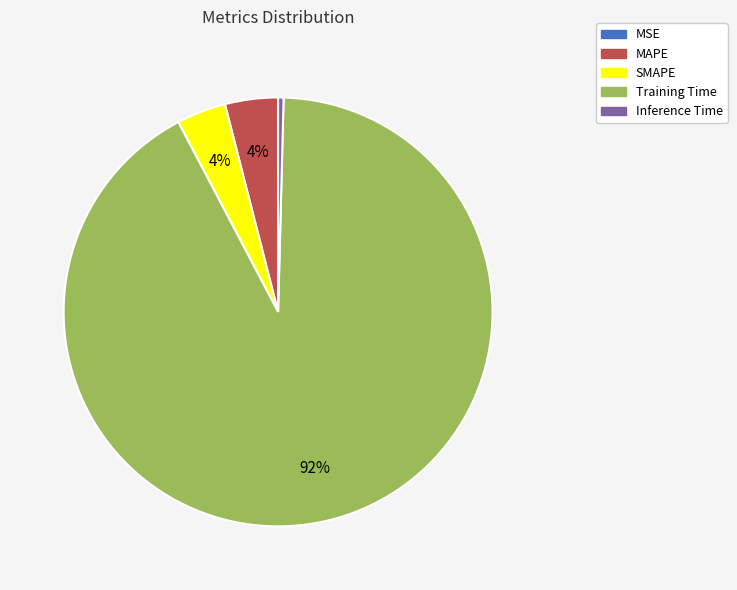

Which slice is the largest?

Training Time